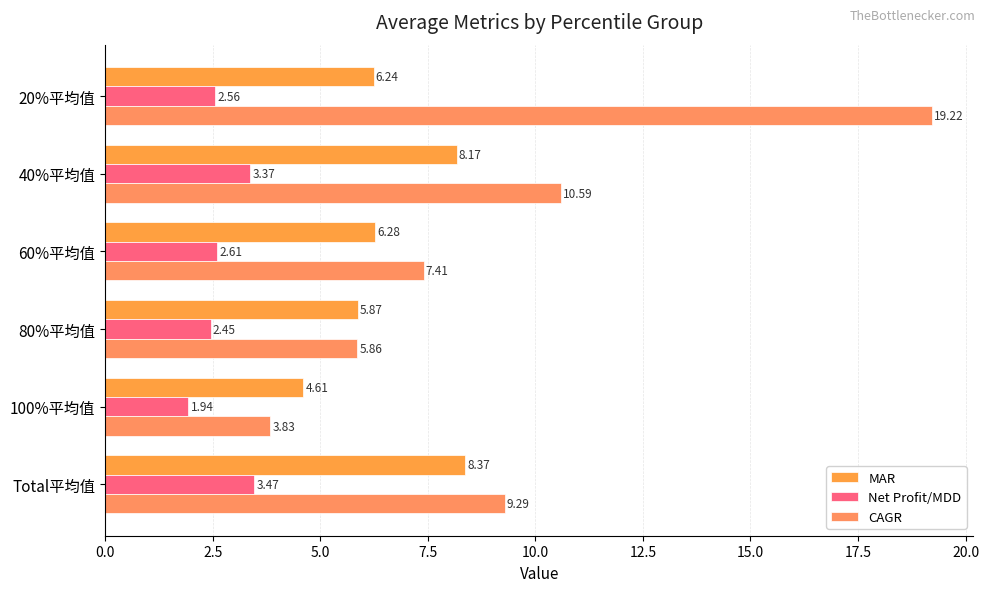

How many values in the CAGR series are below 9?

3